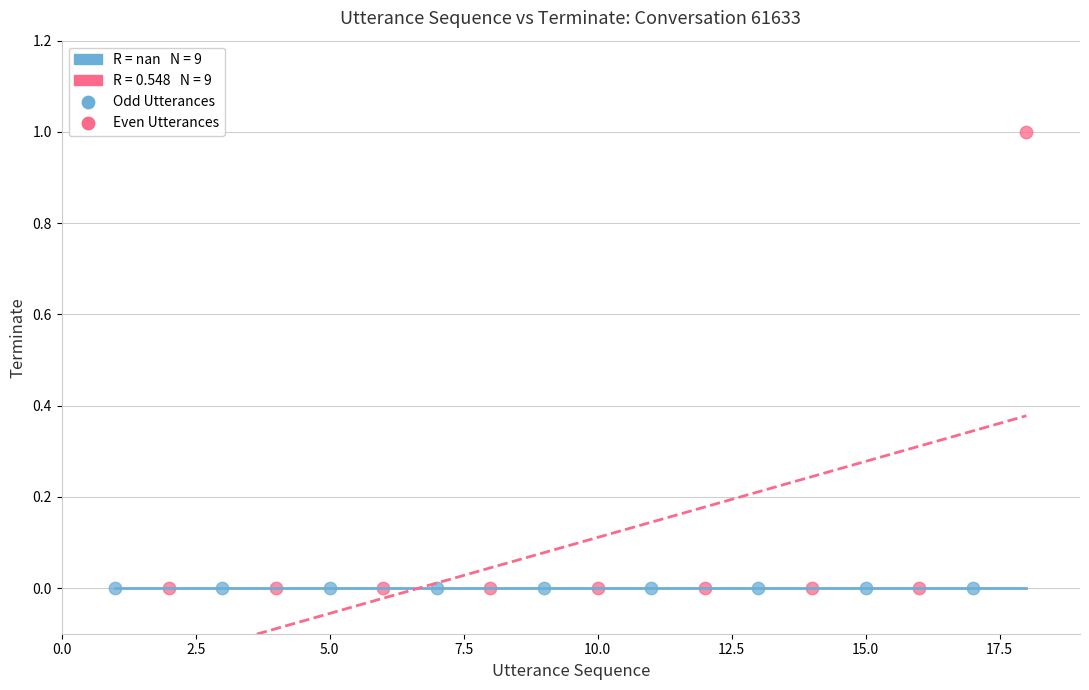

Which series contains the highest Y value?

Even Utterances